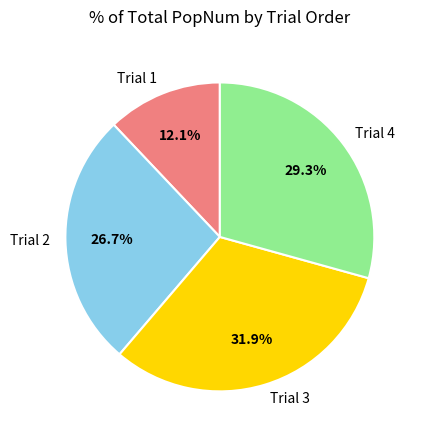

Rank the categories by value from highest to lowest.

Trial 3, Trial 4, Trial 2, Trial 1